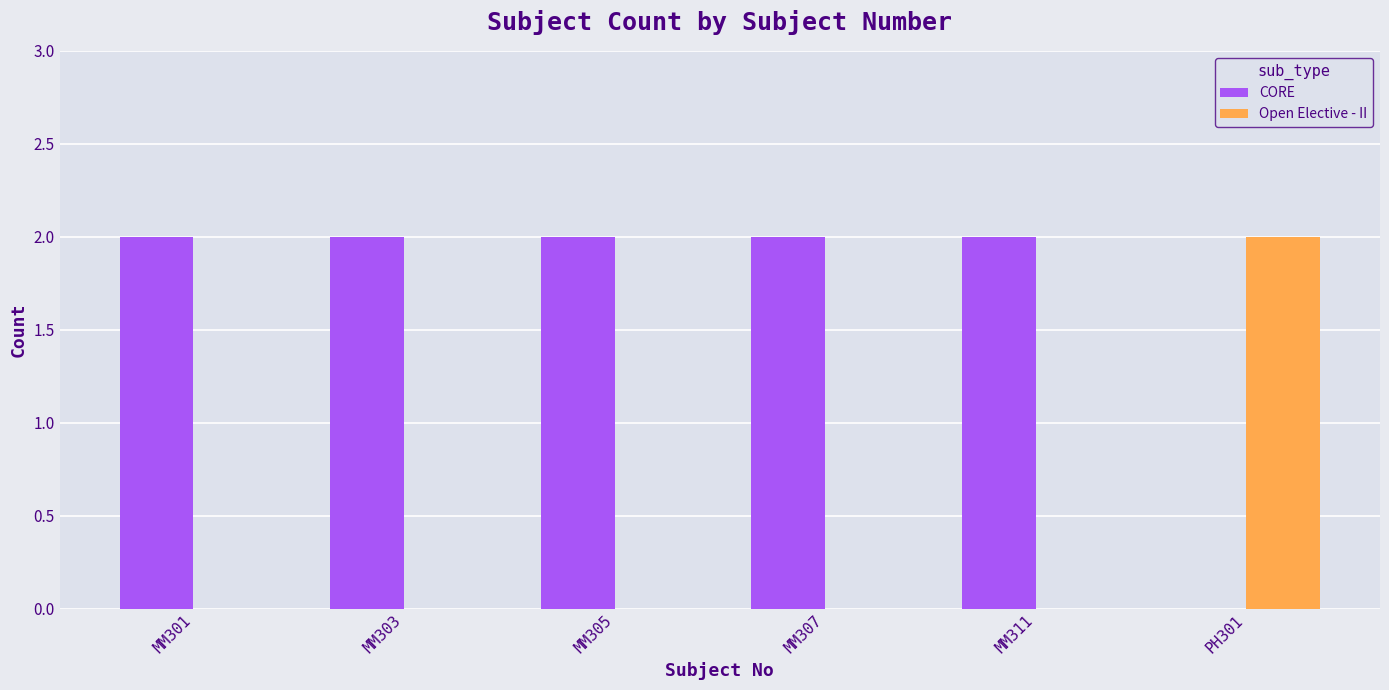

Reading right to left, what are all the values shown in this chart?

CORE: PH301=0	MM311=2	MM307=2	MM305=2	MM303=2	MM301=2
Open Elective - II: PH301=2	MM311=0	MM307=0	MM305=0	MM303=0	MM301=0